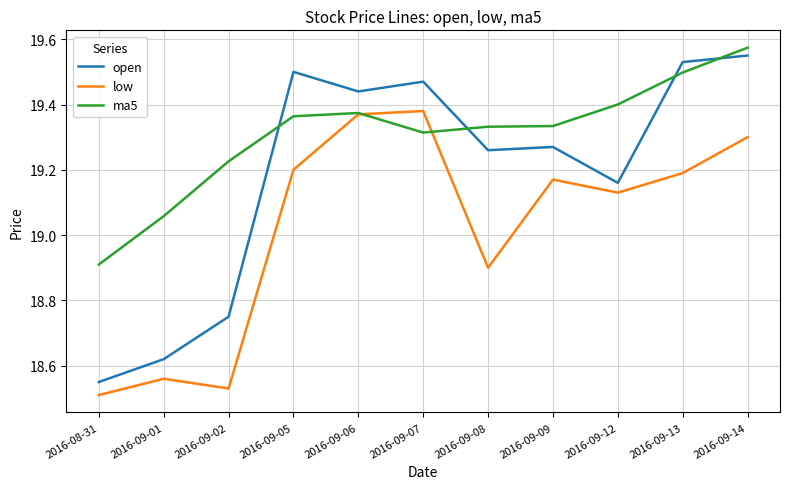

At 2016-09-01, list the series in order from largest to smallest.

ma5, open, low